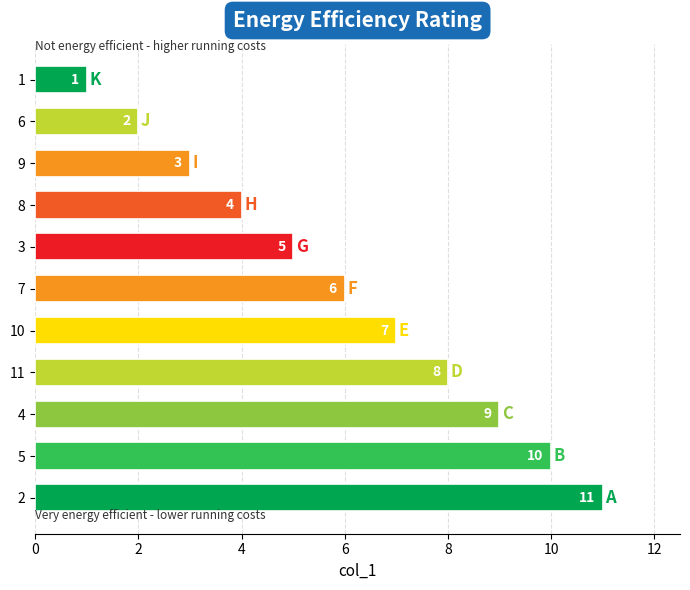

List the labels in order of value, largest first.

2, 5, 4, 11, 10, 7, 3, 8, 9, 6, 1